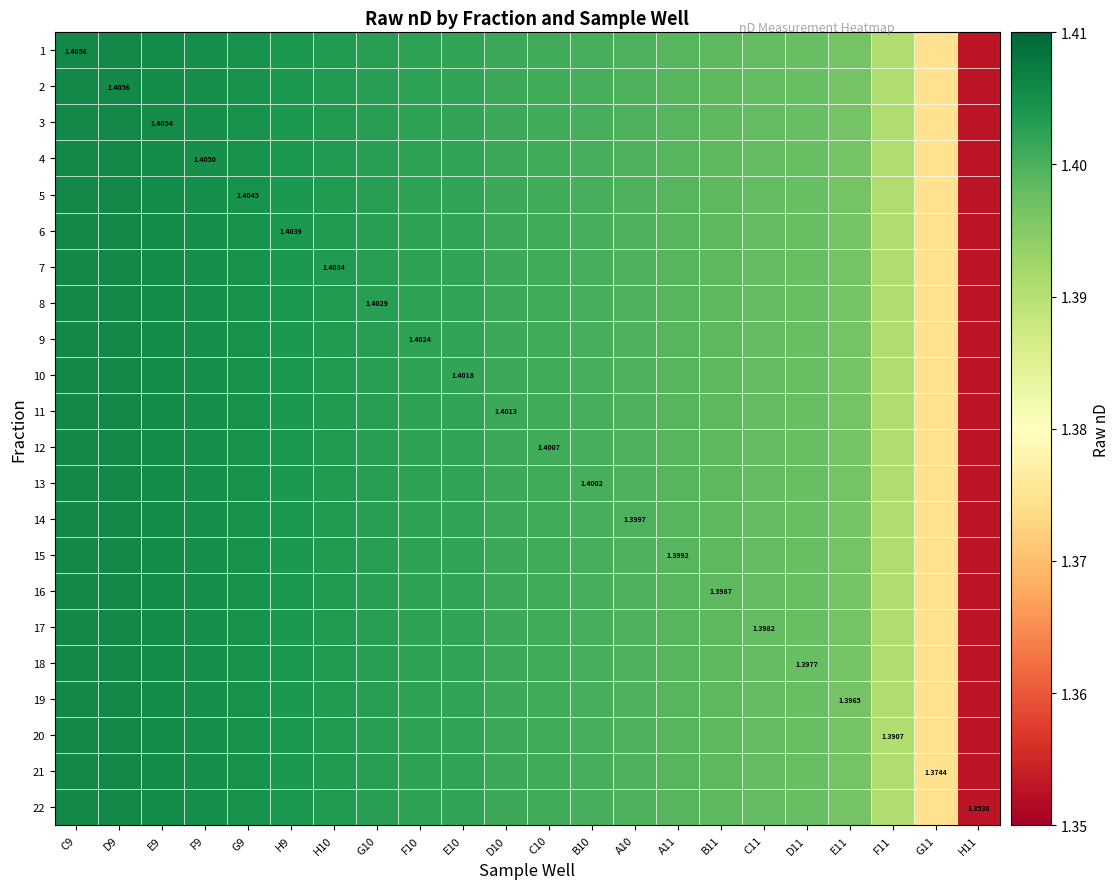

What is the greatest value displayed?

1.4